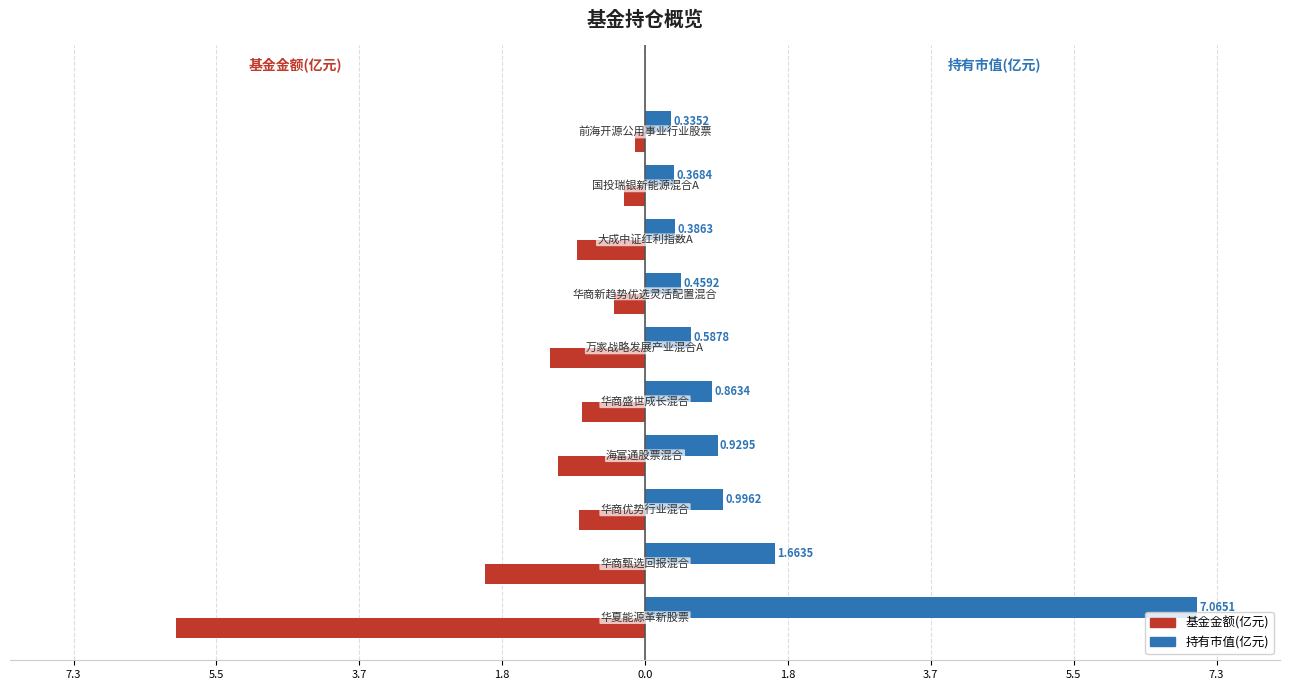

What are all the series names shown in the legend?

基金金额(亿元), 持有市值(亿元)